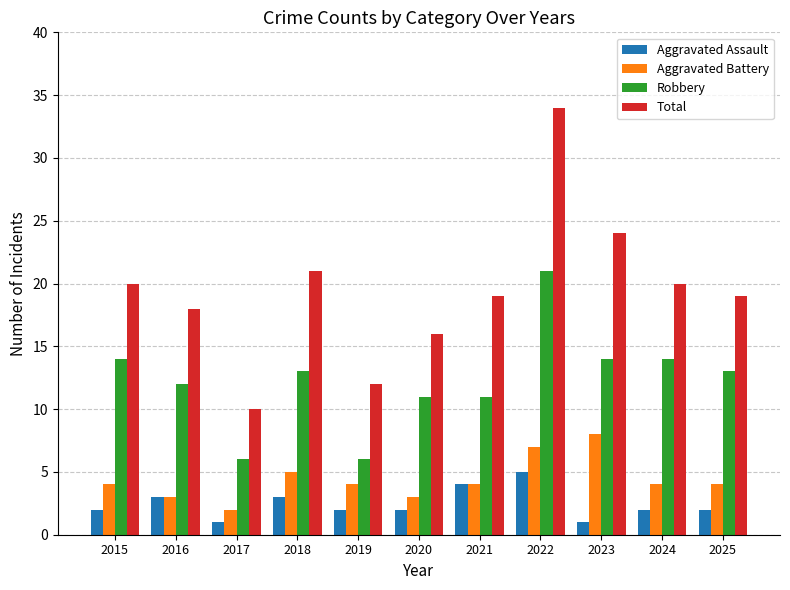

What is the lowest value of the Aggravated Assault series?

1